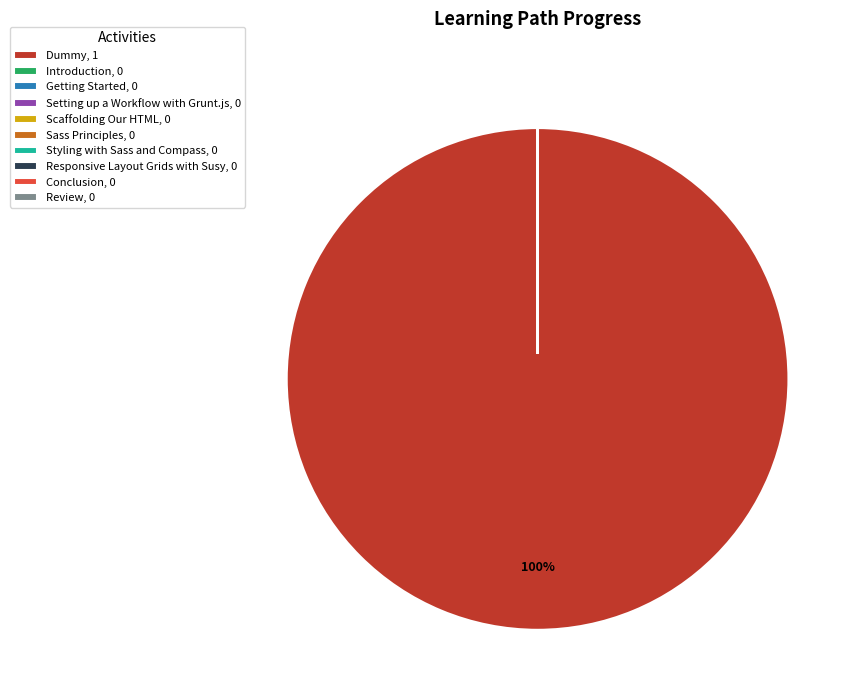

True or false: Dummy accounts for 100% of the total.

True